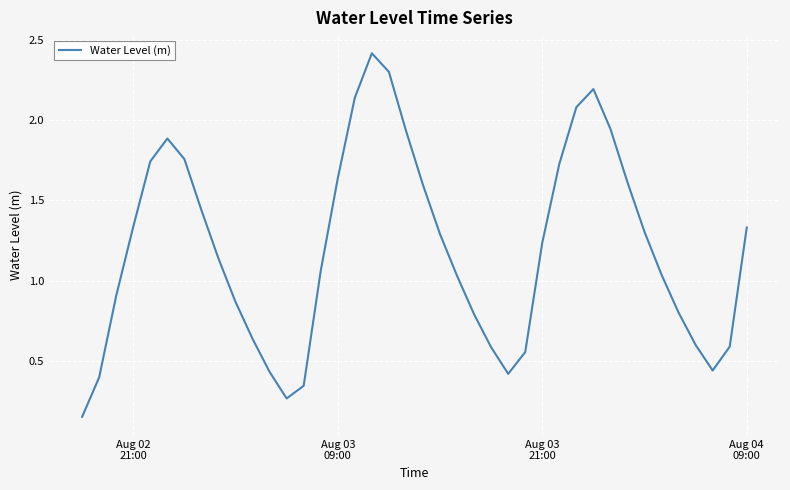

What is the maximum value shown in the chart?

2.4